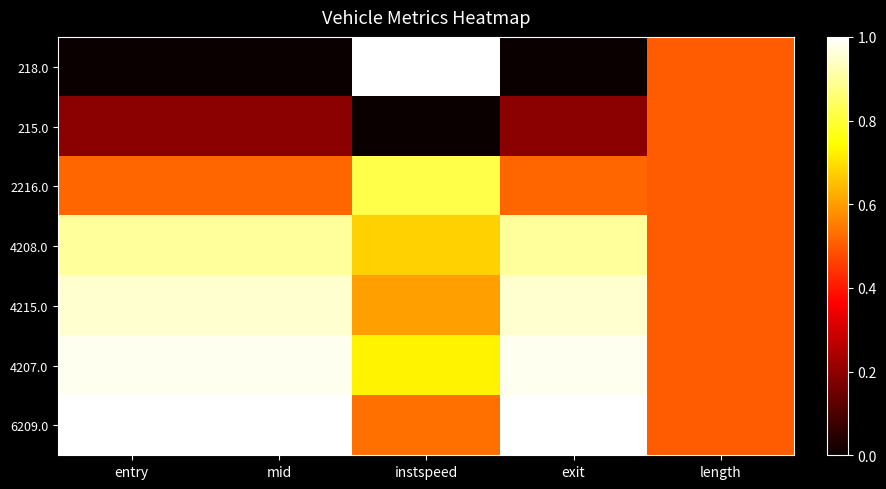

Reading left to right, what are all the values shown in this chart?

218.0: entry=0.0	mid=0.0	instspeed=1.0	exit=0.0	length=0.5
215.0: entry=0.2	mid=0.2	instspeed=0.0	exit=0.2	length=0.5
2216.0: entry=0.5	mid=0.5	instspeed=0.8	exit=0.5	length=0.5
4208.0: entry=0.9	mid=0.9	instspeed=0.7	exit=0.9	length=0.5
4215.0: entry=1.0	mid=1.0	instspeed=0.6	exit=1.0	length=0.5
4207.0: entry=1.0	mid=1.0	instspeed=0.7	exit=1.0	length=0.5
6209.0: entry=1.0	mid=1.0	instspeed=0.5	exit=1.0	length=0.5